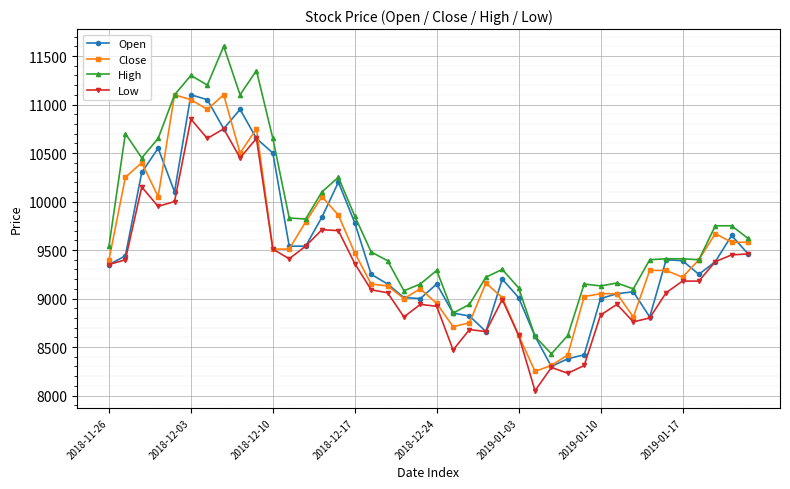

What is the difference between the maximum and minimum values in the Close series?

2850